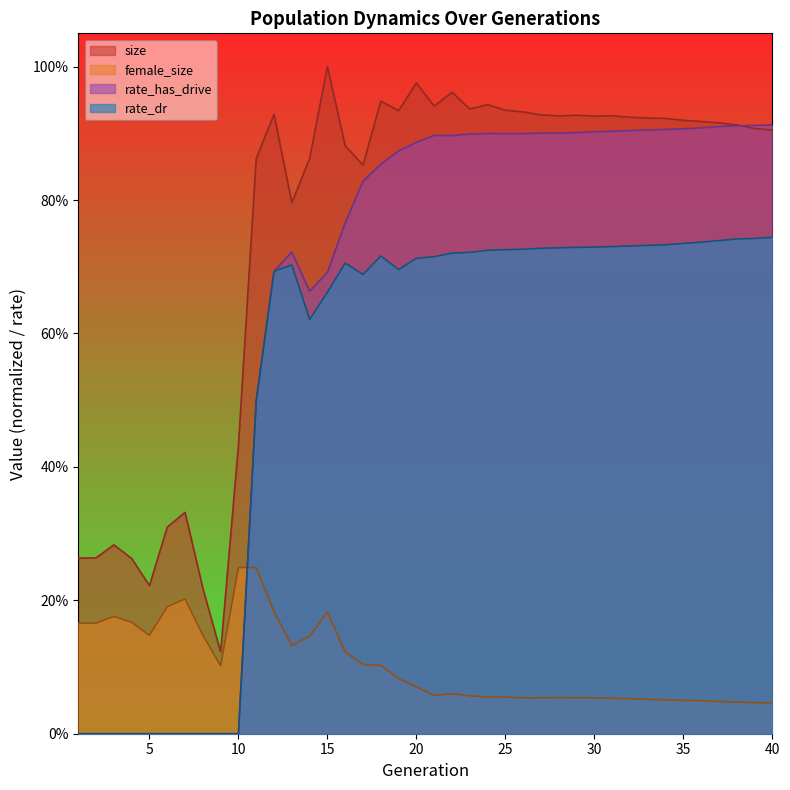

True or false: size and female_size intersect in this chart.

False